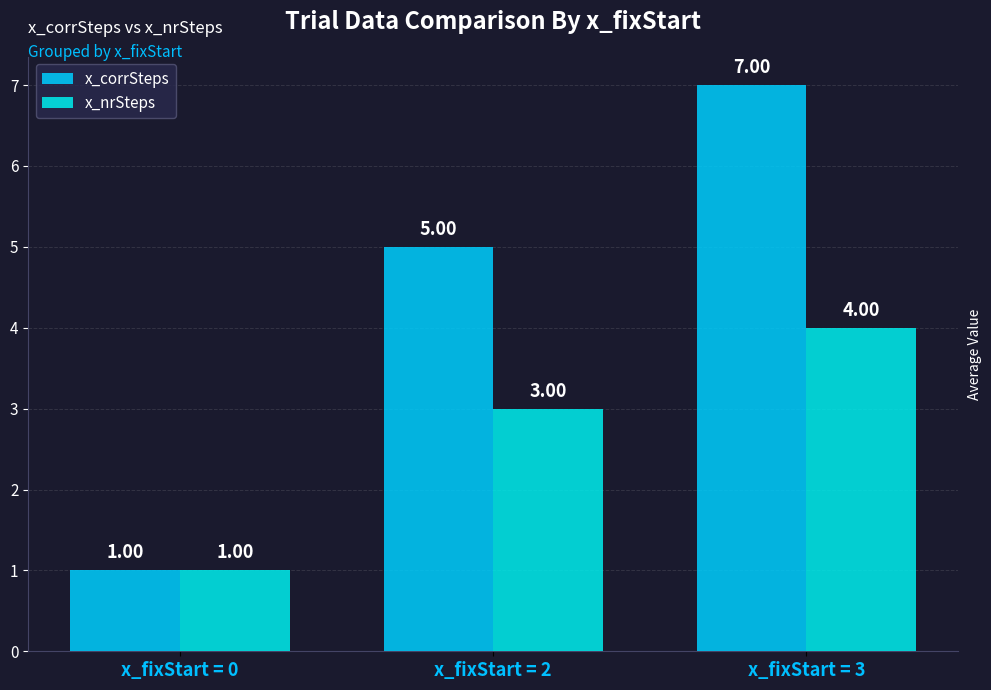

How many data points in x_nrSteps are less than 3?

1